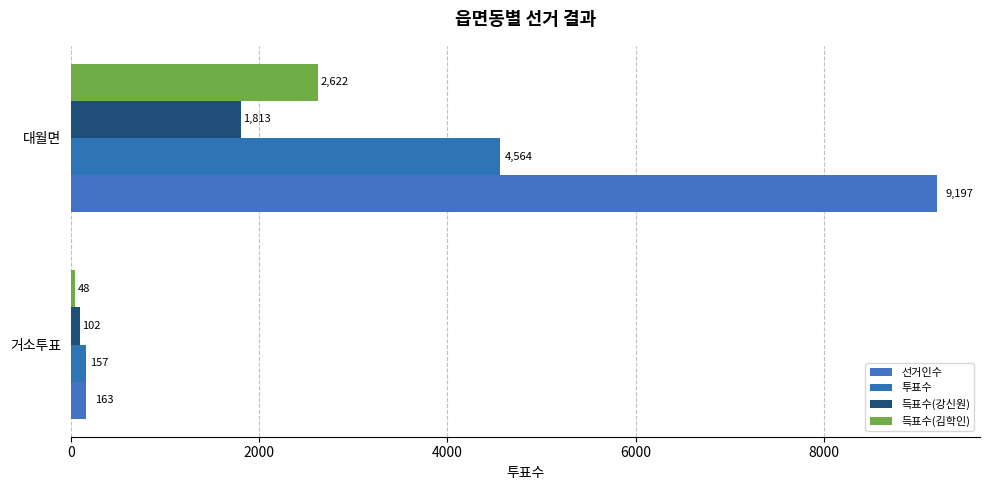

How many data points does each series have?

2